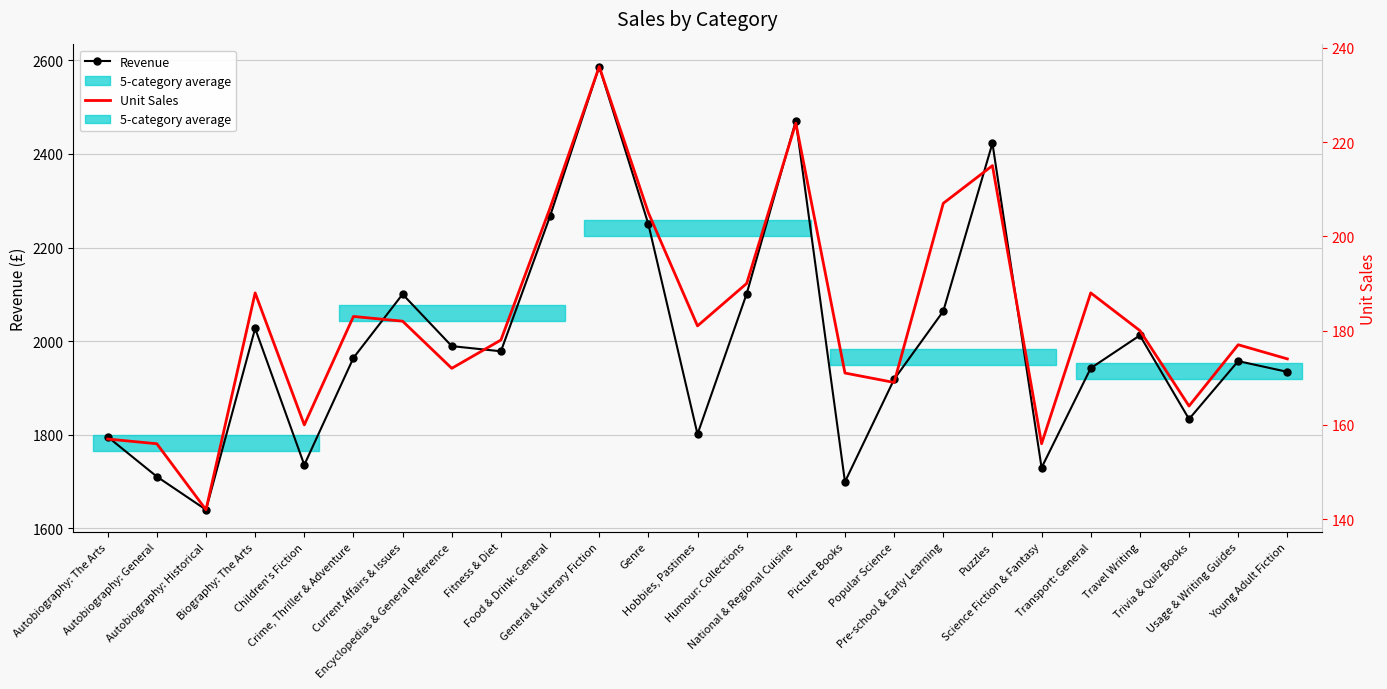

Where does the Revenue series first go above 1964?

Biography: The Arts